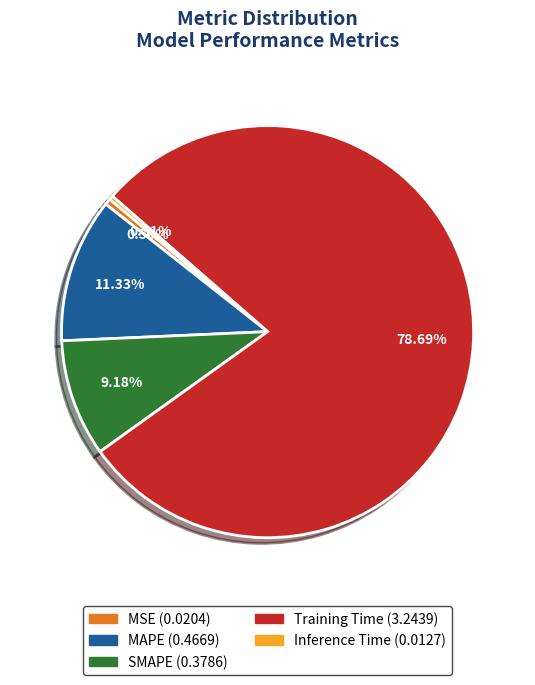

True or false: Training Time accounts for 71% of the total.

False